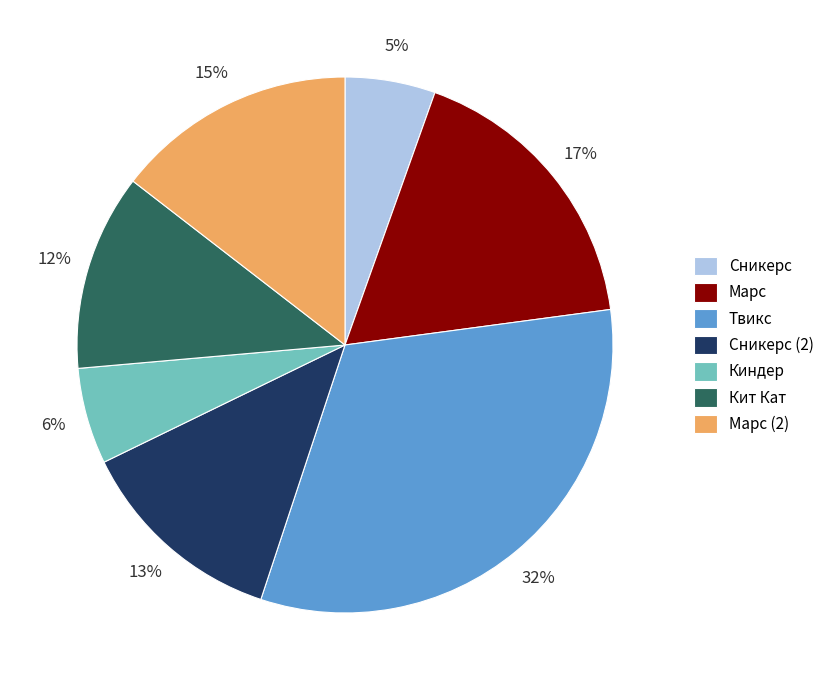

Is it true that Сникерс (2) is 20% of the pie?

False